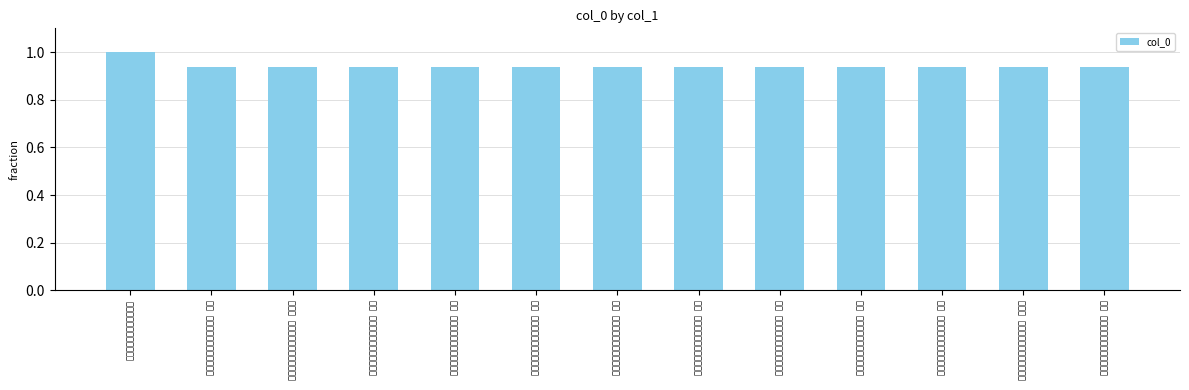

What position from the right is 侍香集题词为孝女许曼仪作 其八?

9